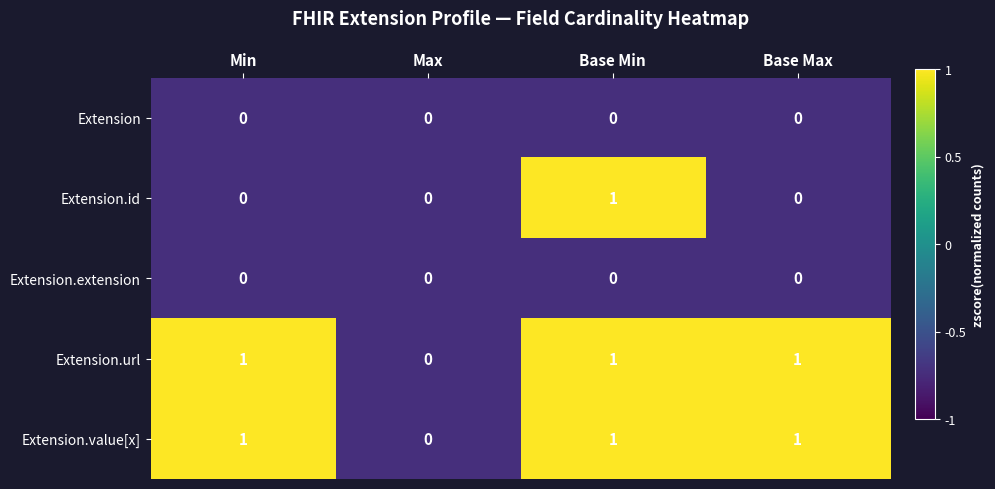

How many data points does each series have?

4